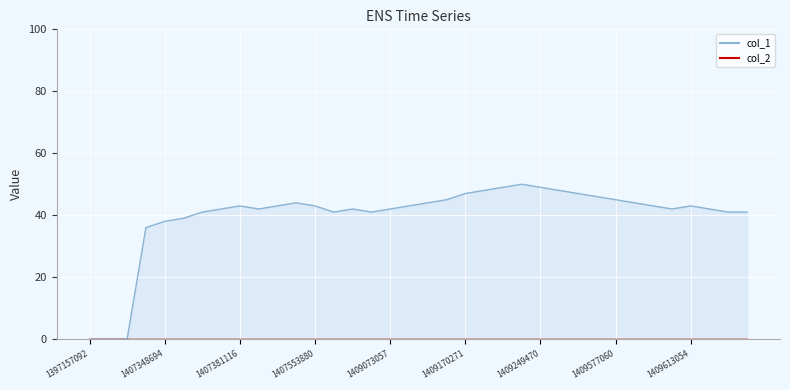

At which category does the chart reach its minimum across all series?

1397157092